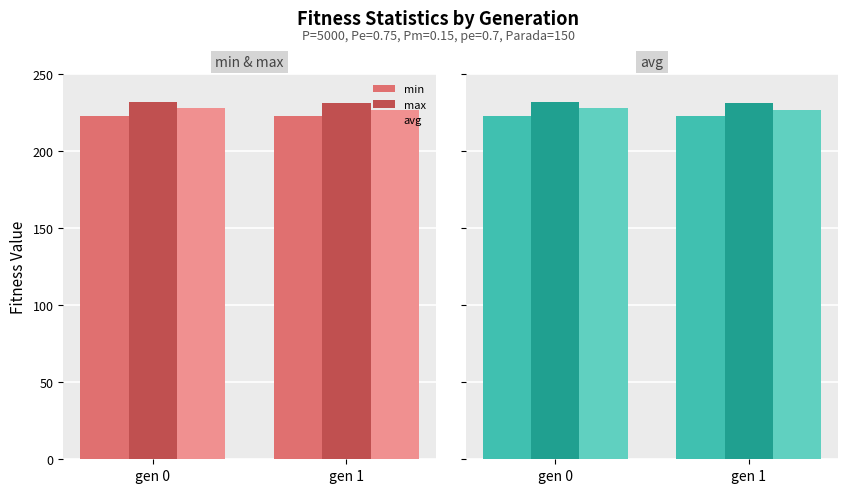

Reading right to left, list all the values displayed in this chart.

min: 223.2	223.0
max: 231.5	232.2
avg: 227.1	227.8